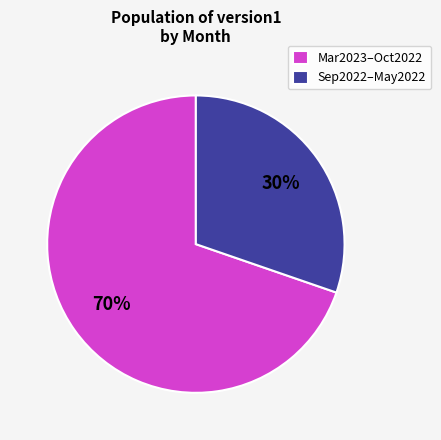

To the nearest percent, what is the combined percentage of Sep2022–May2022 and Mar2023–Oct2022?

100%